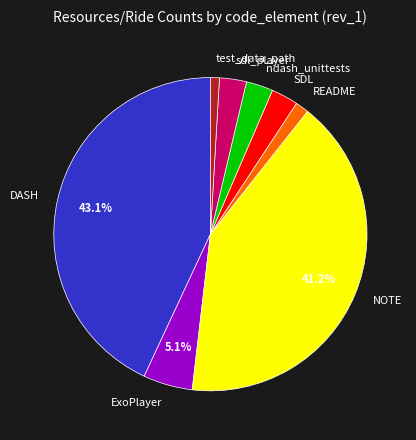

Between NOTE and ExoPlayer, which is larger?

NOTE